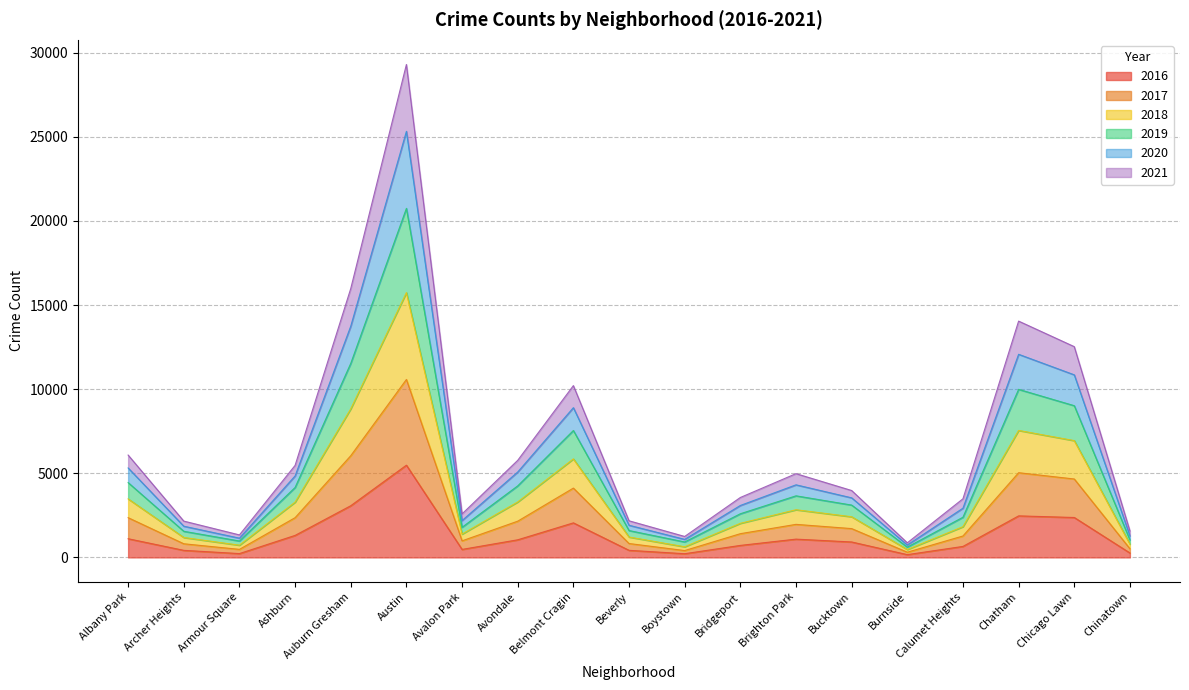

At how many categories does at least one series exceed 14556?

2